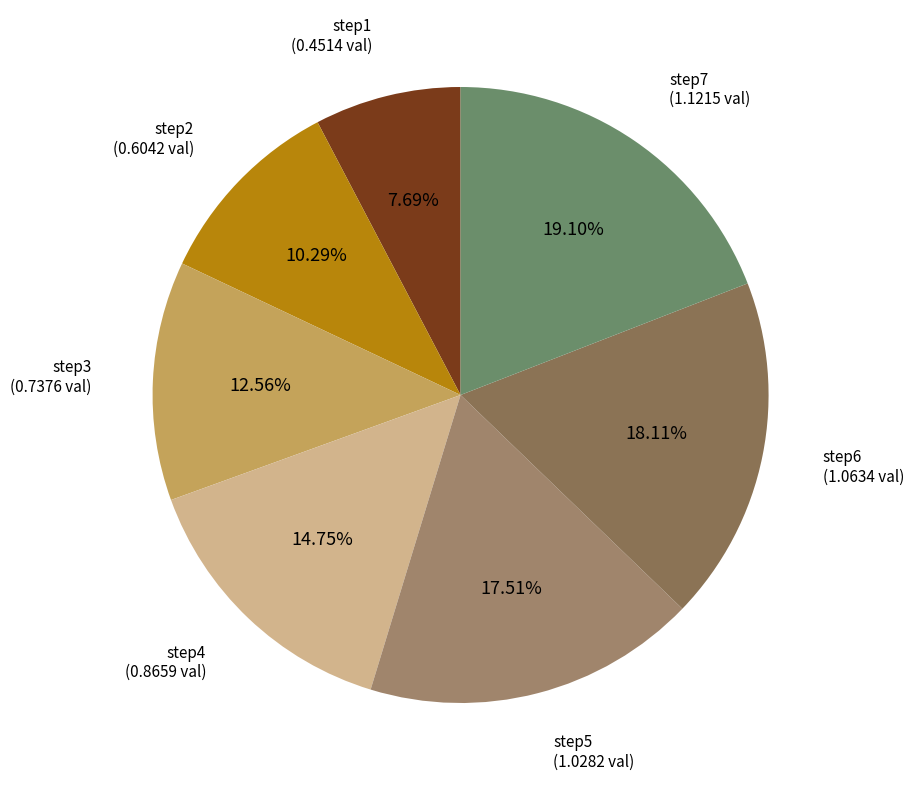

Count the number of slices in the pie.

7